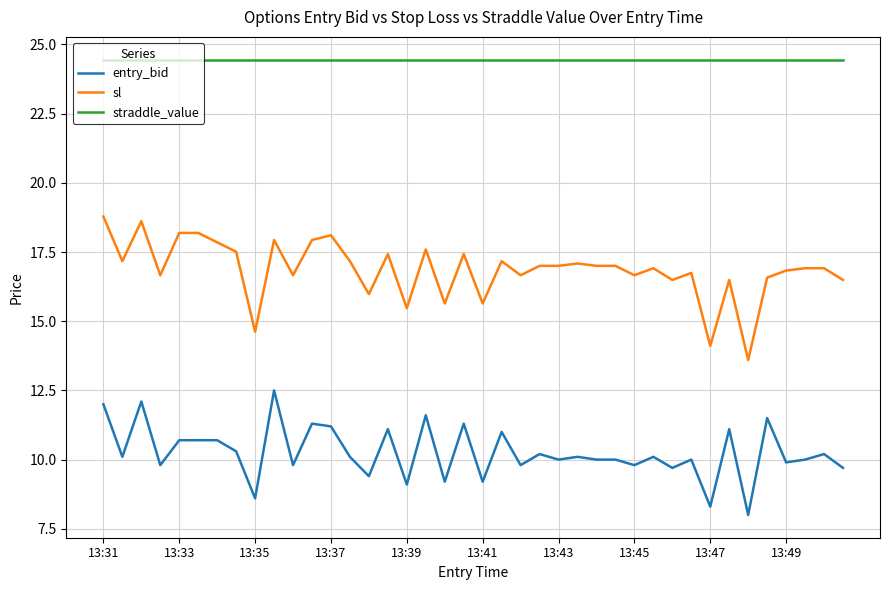

Which series has the largest range (max minus min)?

sl